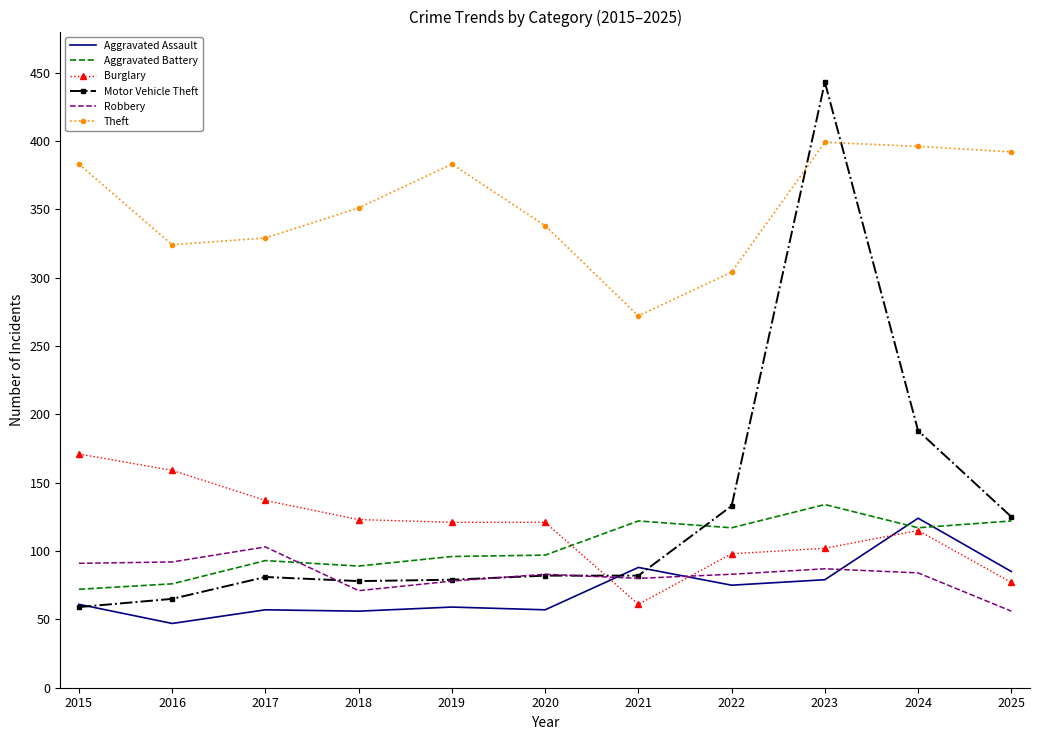

Which series has the largest total across all categories?

Theft